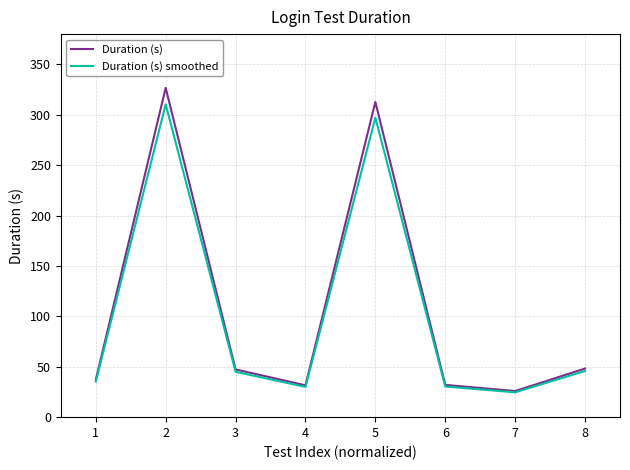

Rank the series by their average value, from lowest to highest.

Duration (s) smoothed, Duration (s)